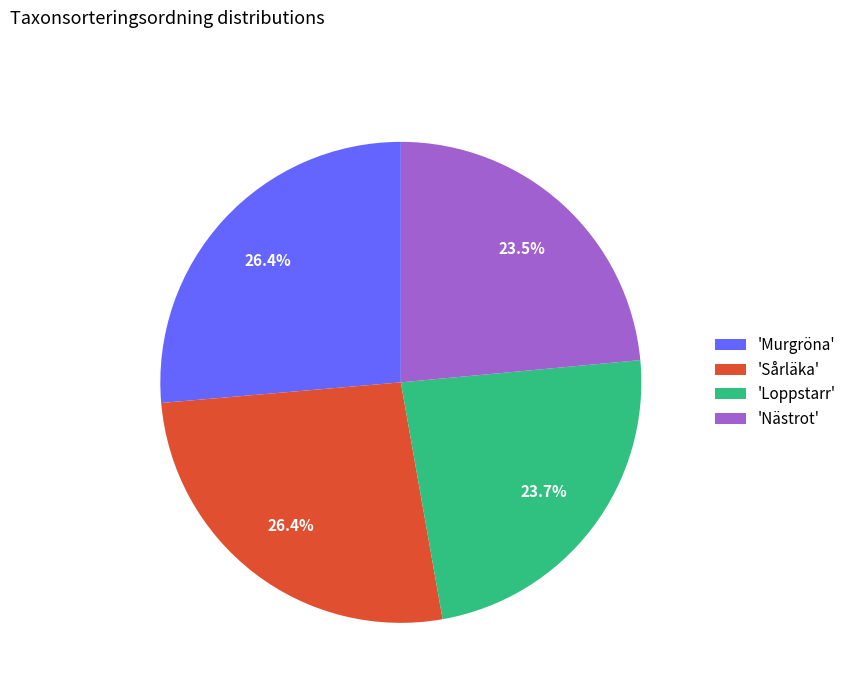

Which has a higher value, 'Nästrot' or 'Murgröna'?

'Murgröna'